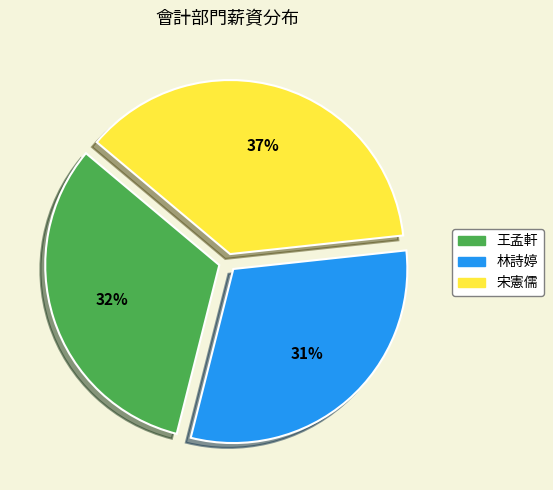

To the nearest percent, what percentage of the pie is 王孟軒?

32%